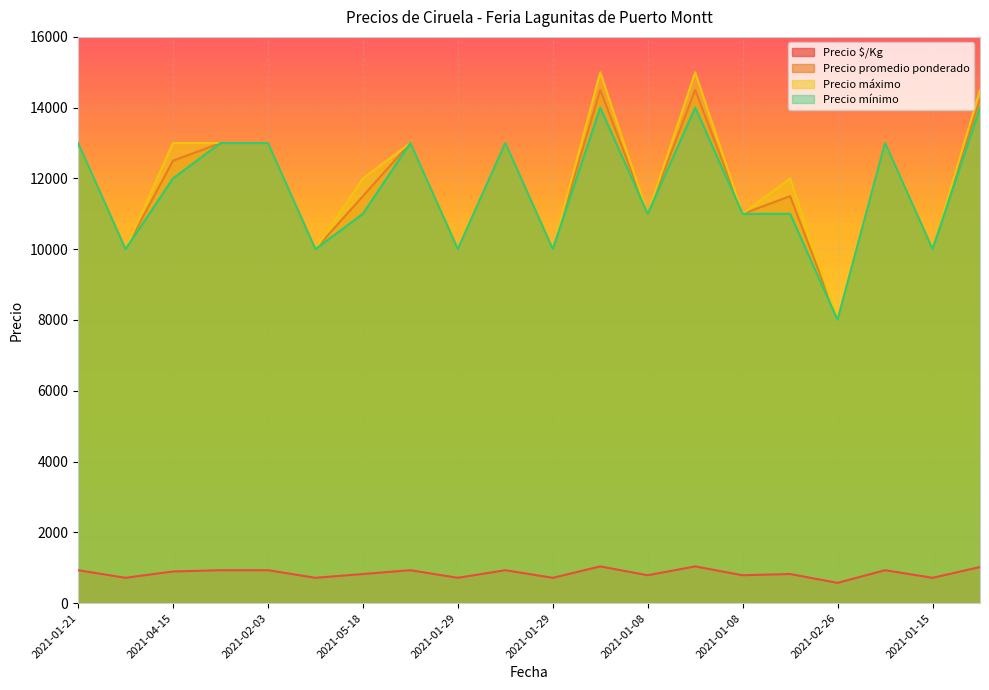

List the series in order of their peak value, highest first.

Precio máximo, Precio promedio ponderado, Precio mínimo, Precio $/Kg